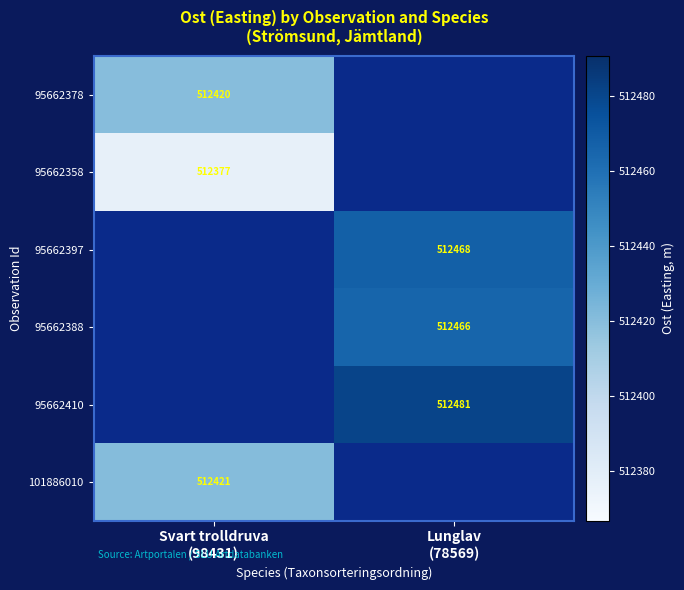

What is the smallest value displayed?

512376.8